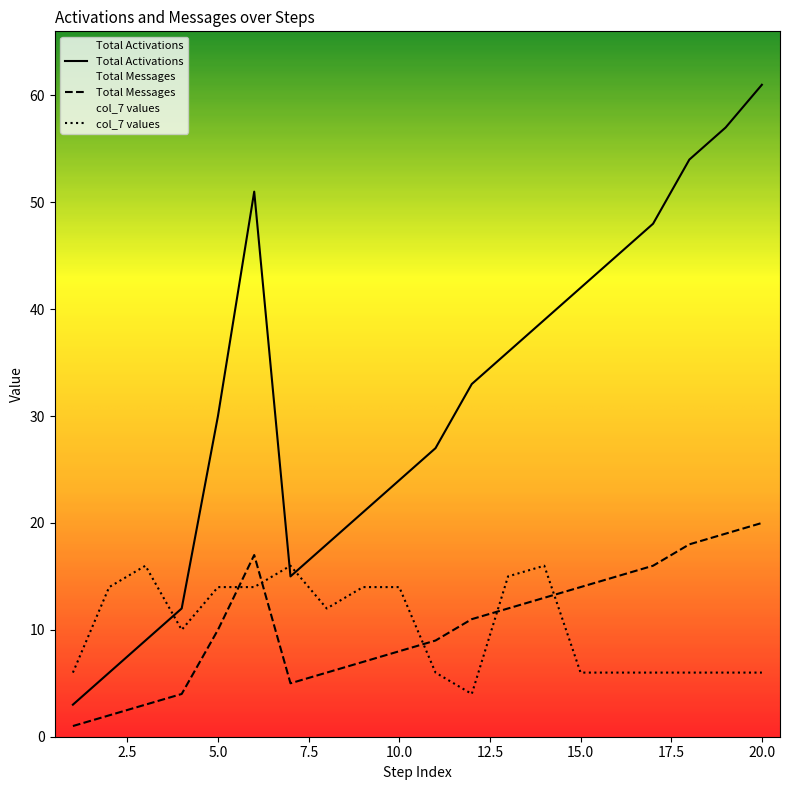

How many categories are shown in the chart?

20